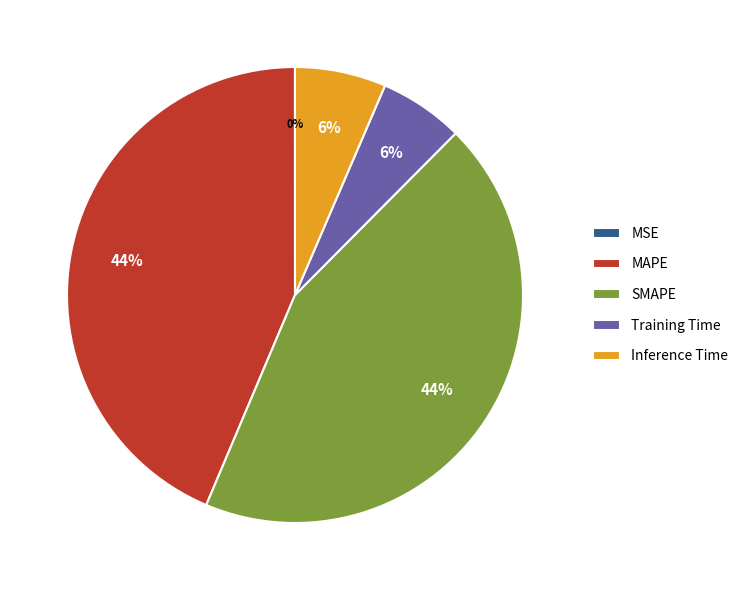

Is it true that Inference Time is 18% of the pie?

False